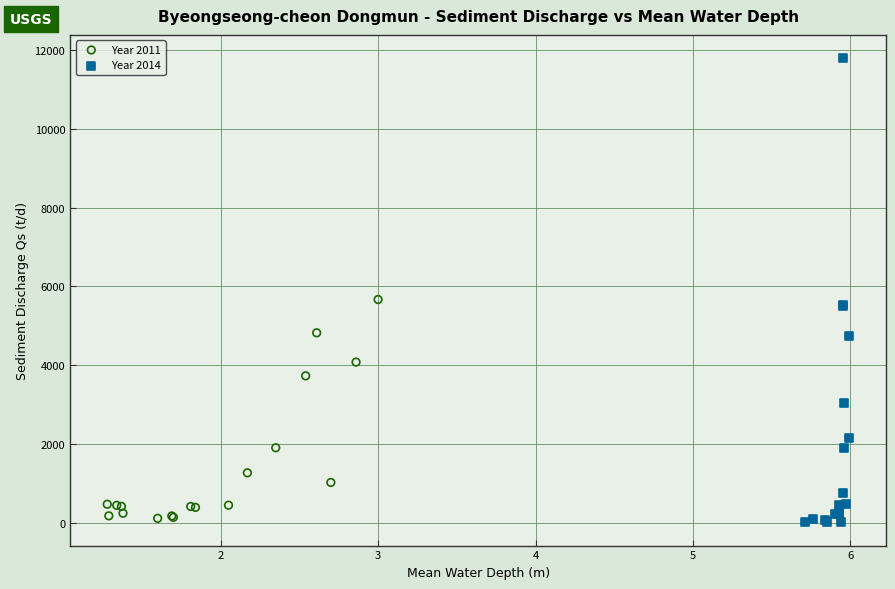

Which series contains the highest Y value?

Year 2014